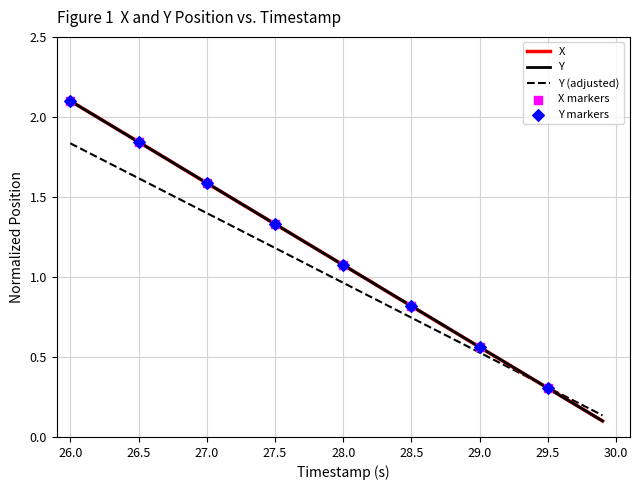

How many lines are shown in the chart?

3